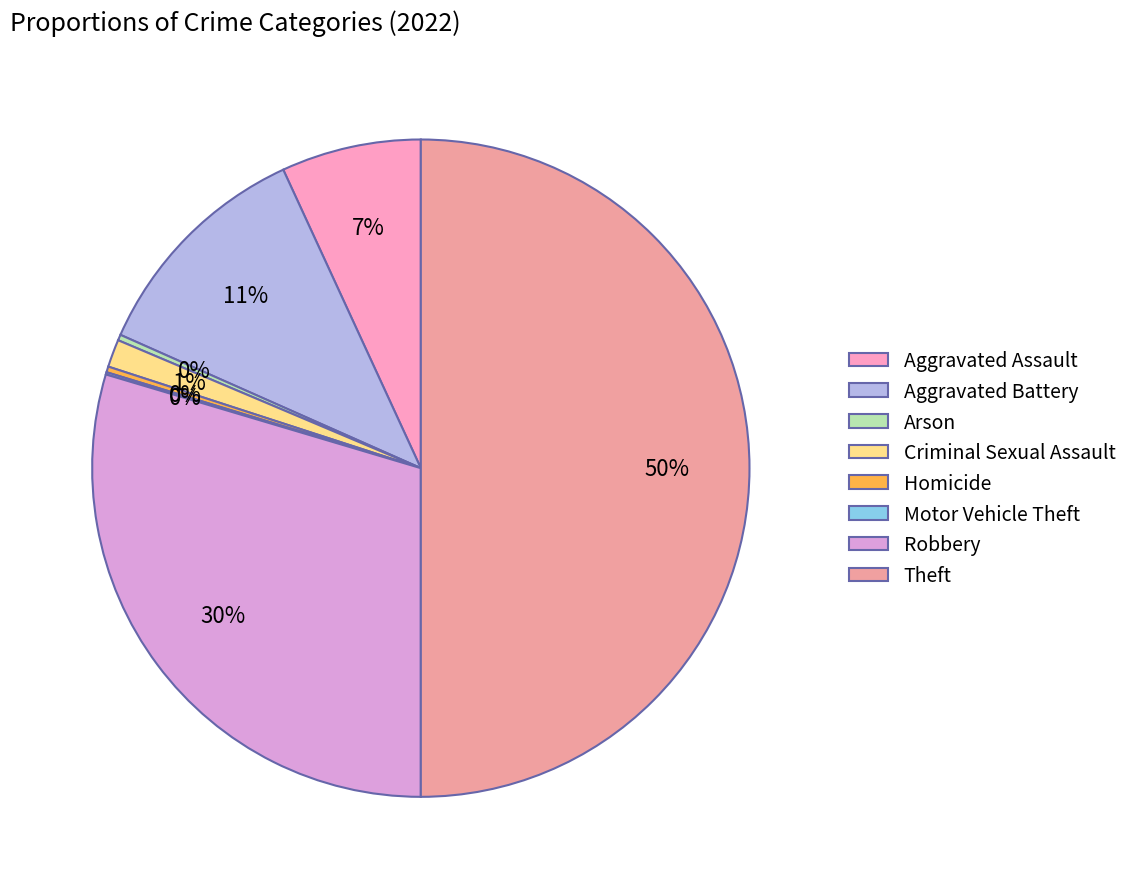

Combined, what portion of the pie is Robbery and Theft?

79.6%